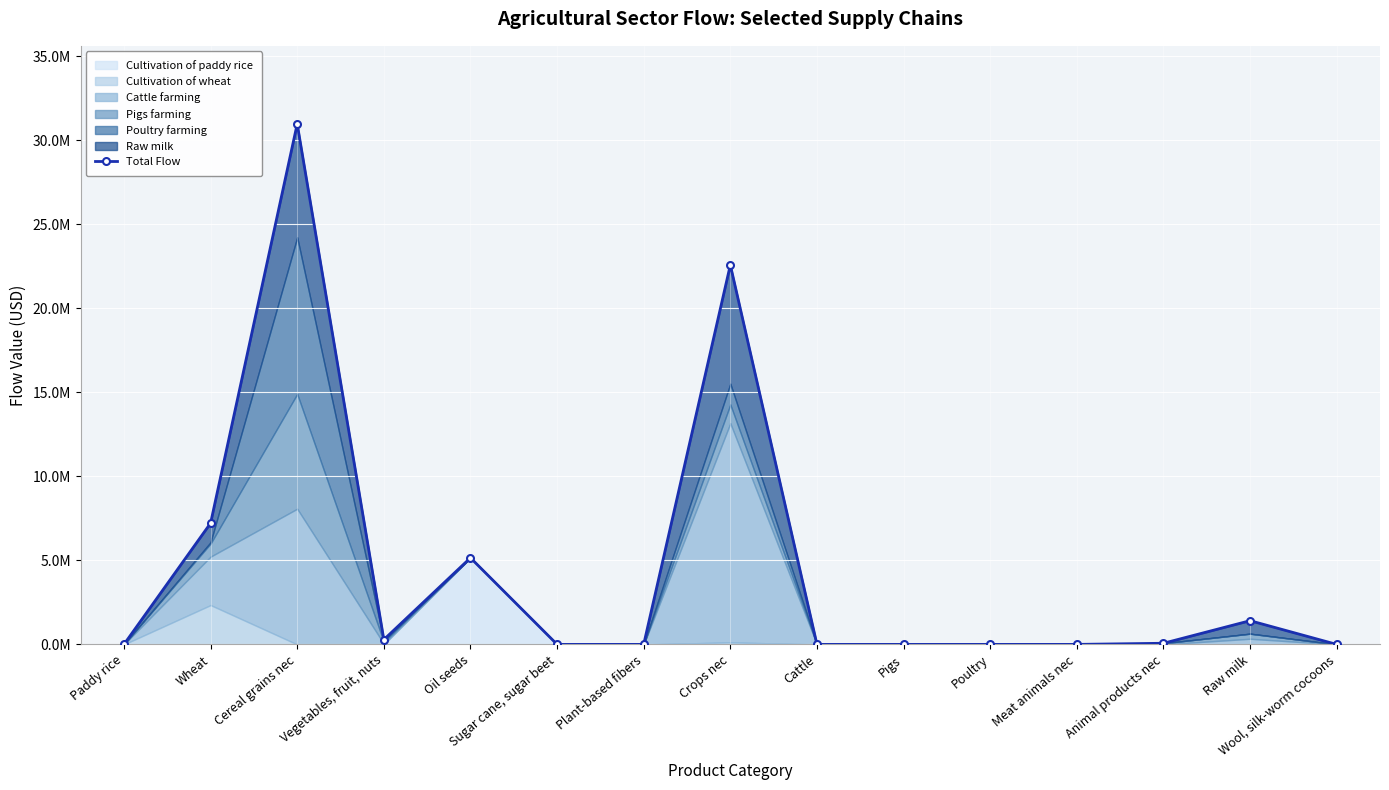

Between Oil seeds and Cereal grains nec, which is larger?

Cereal grains nec